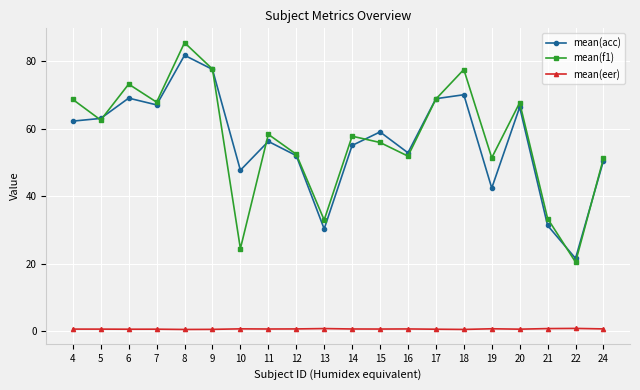

The value of mean(acc) at 4 is 62.2. True or false?

True